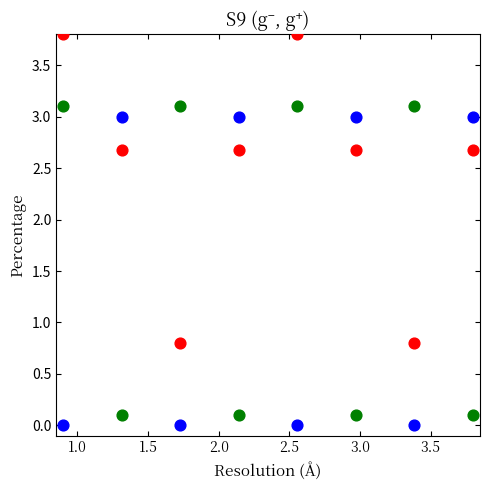

Across all data points, what is the range of X values (max minus min)?

2.9